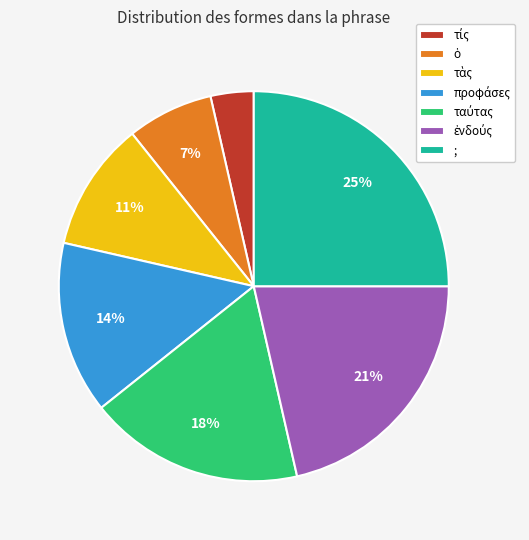

To the nearest percent, what is the average slice percentage?

14%